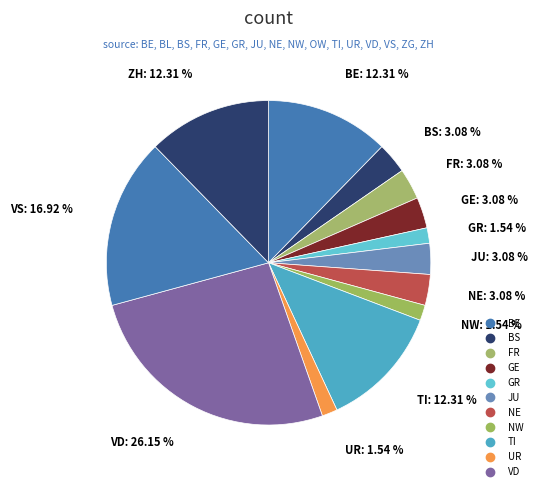

Which category has the smallest portion of the pie?

BL